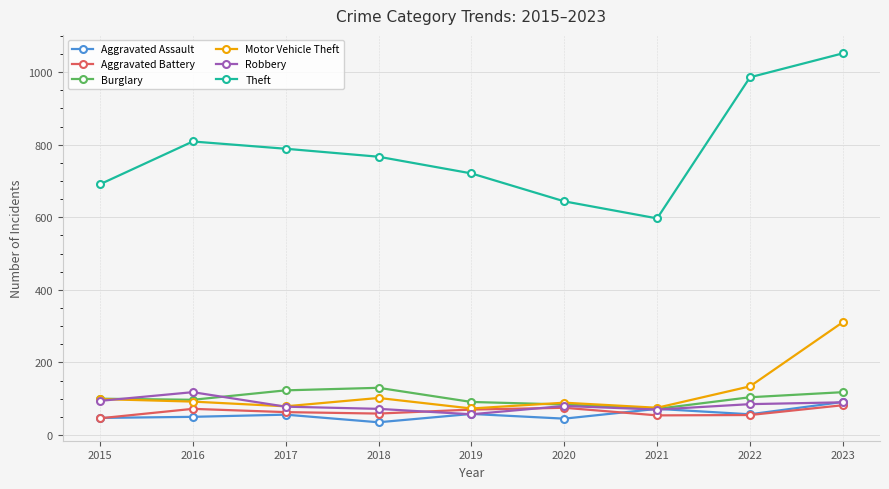

What is the total value across all series at 2019?

1070